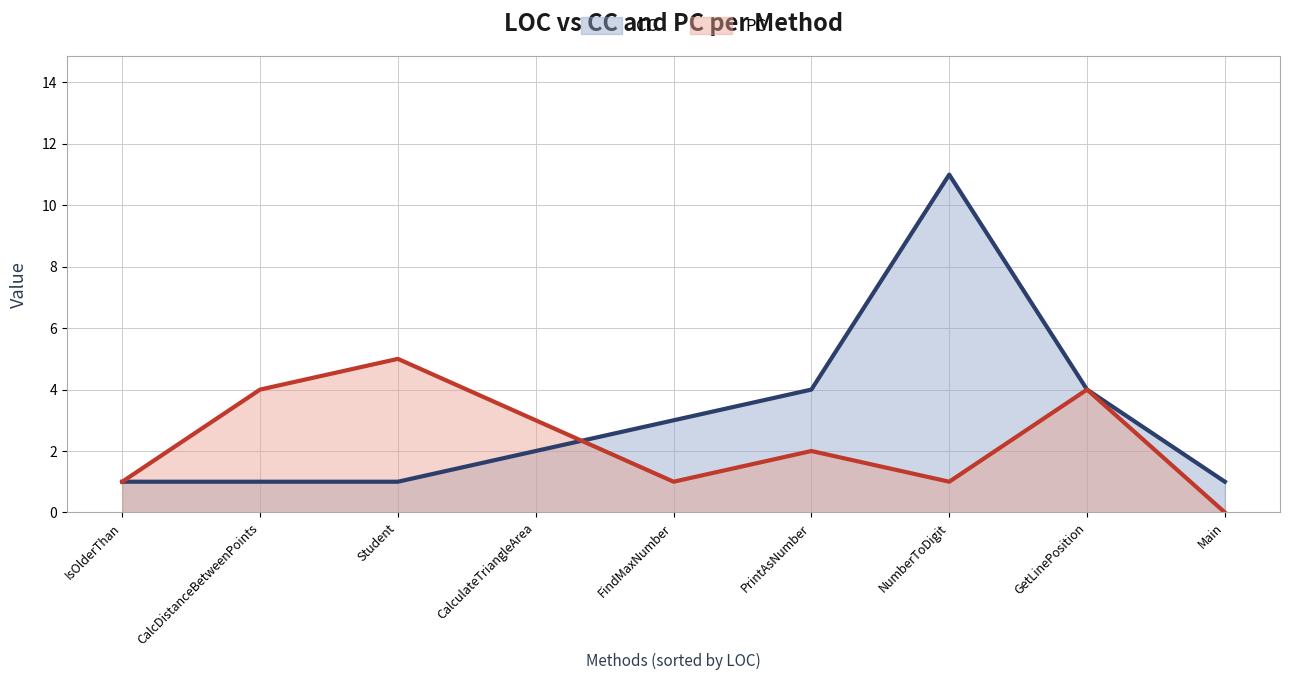

What is the sum of all PC values?

21